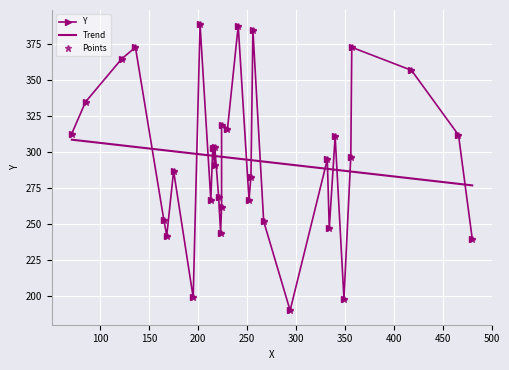

What is the minimum value shown in the chart?

190.0